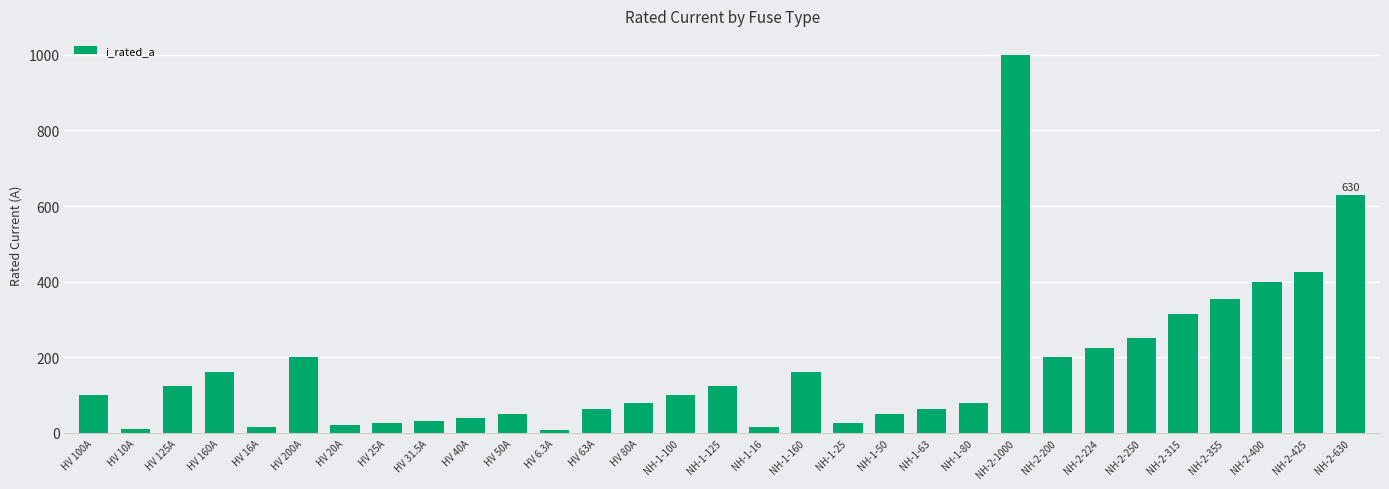

What is the approximate value at NH-1-25?

25.0